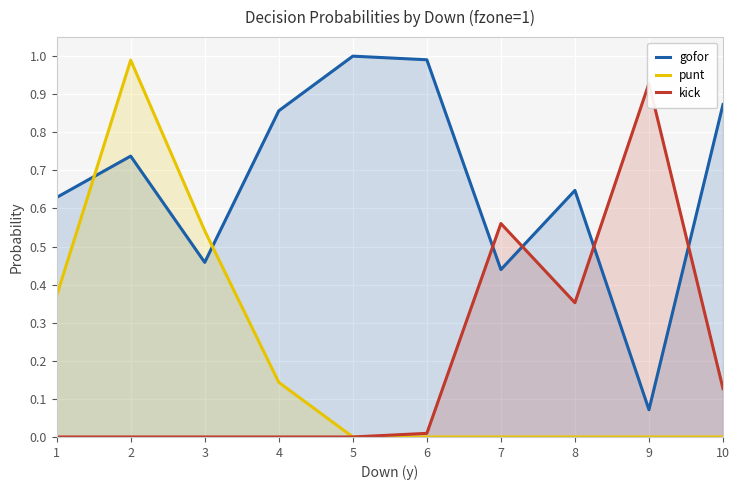

What is the approximate value of gofor at 2?

0.7